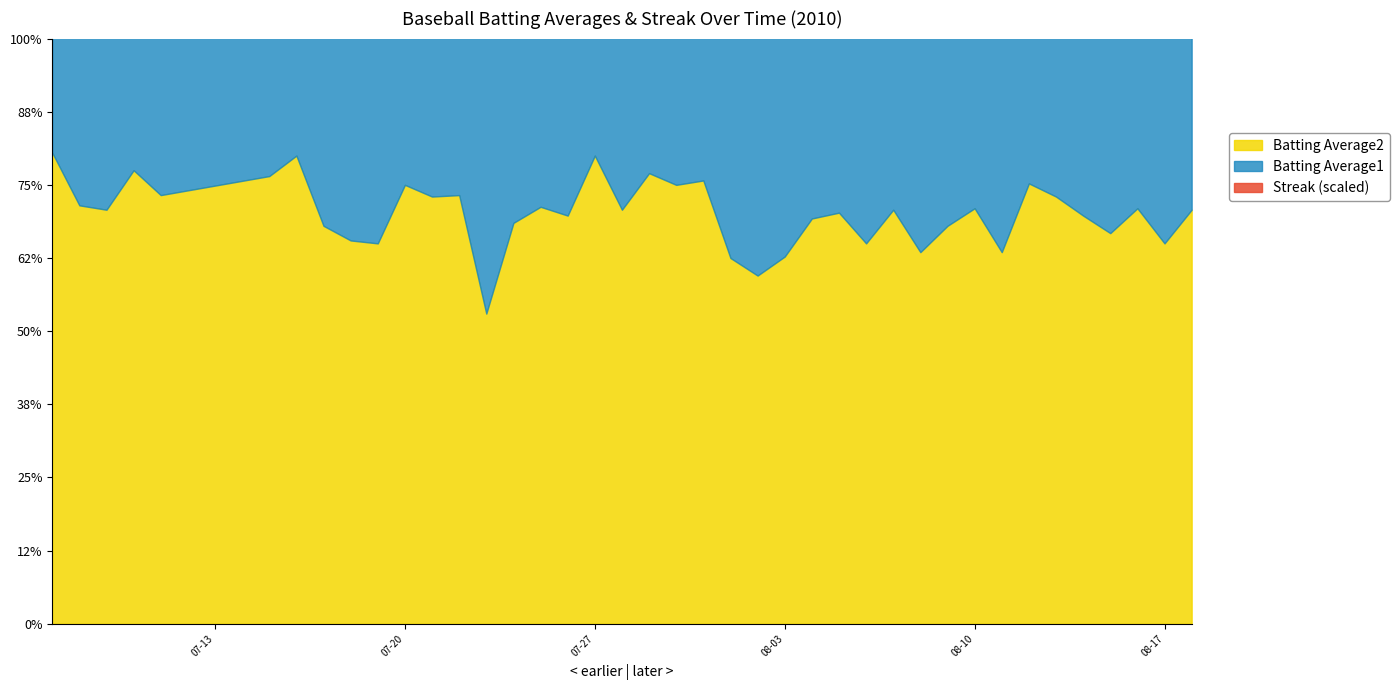

Is the value of Batting Average1 at 2010-07-07 greater than the value of Streak at 2010-08-06?

Yes